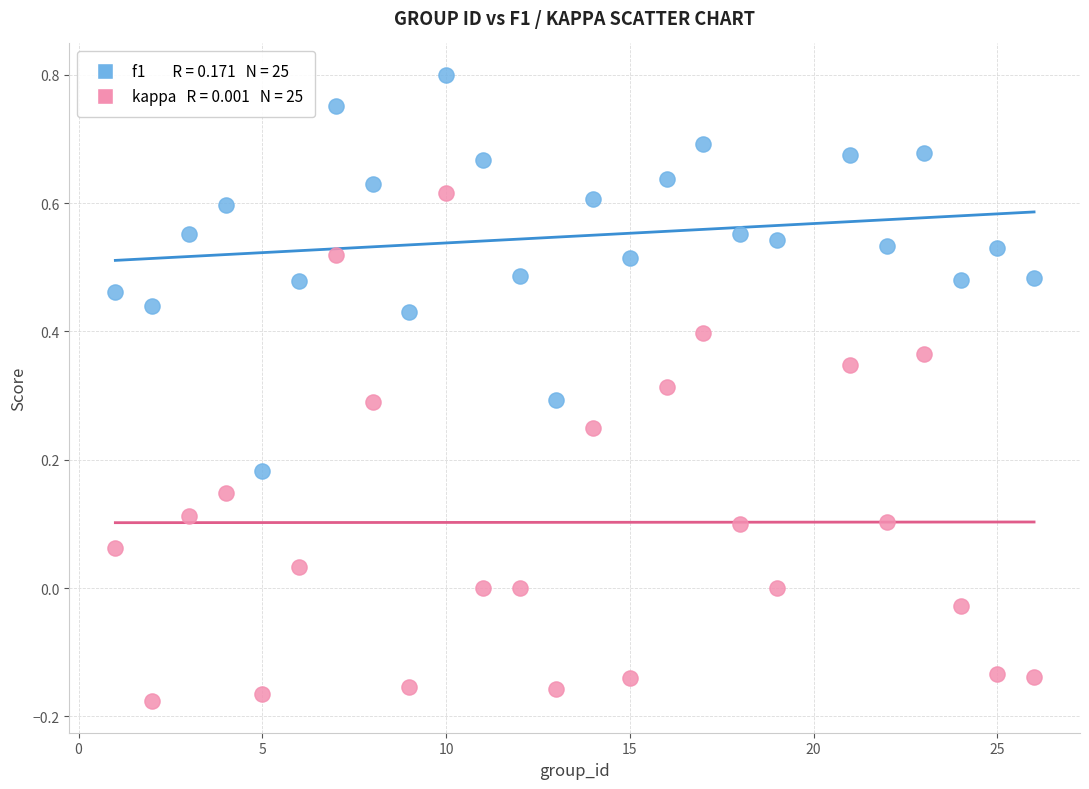

Across all data points, what is the range of Y values (max minus min)?

1.0